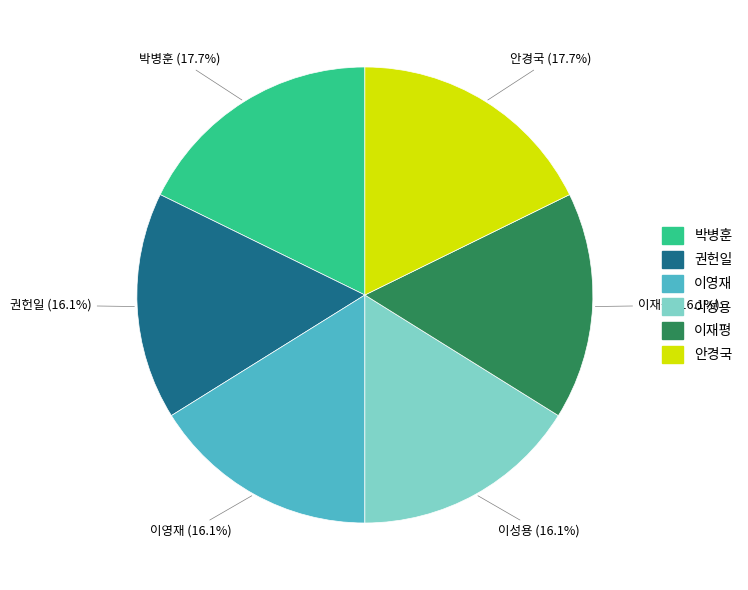

To the nearest percent, what is the difference between the 박병훈 and 이영재 slice percentages?

2%